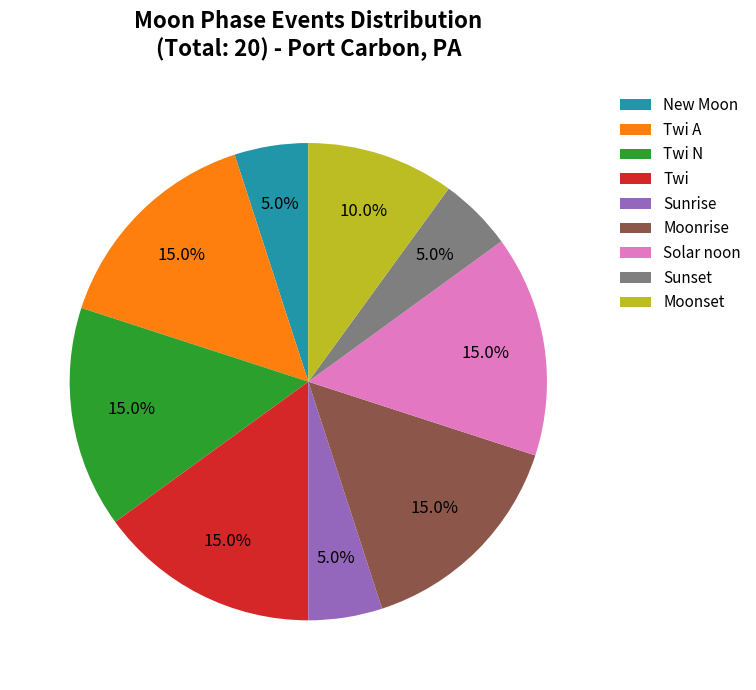

Does Twi A represent more than half of the total?

No